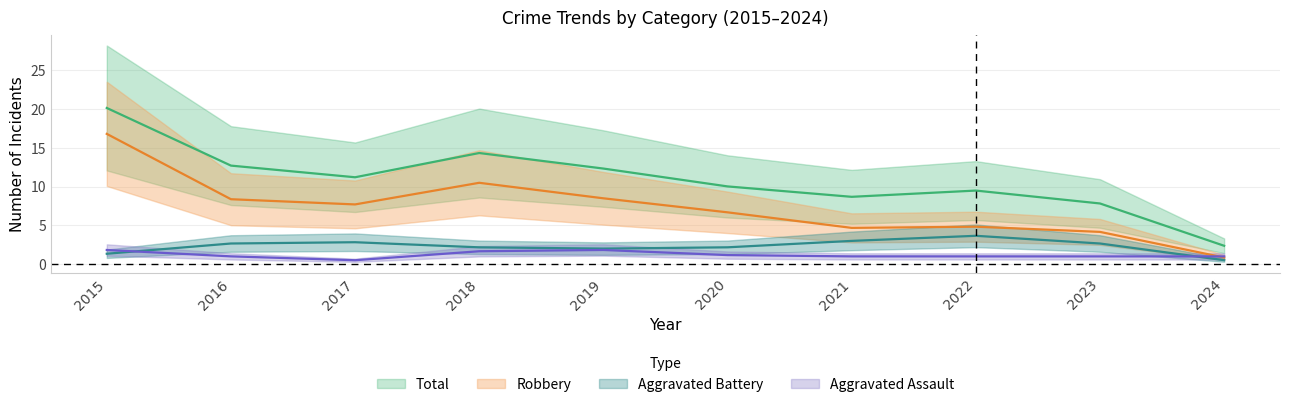

At which category is the sum across all series the highest?

2022